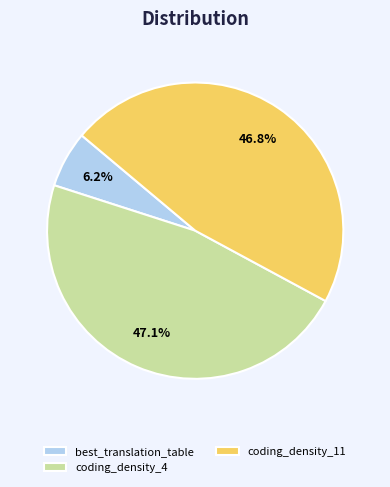

What is the ratio of the value at coding_density_11 to the value at coding_density_4?

1.0